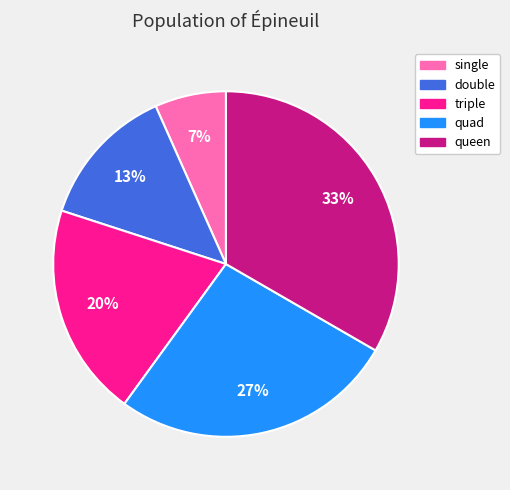

To the nearest percent, what is the difference between the triple and double slice percentages?

7%